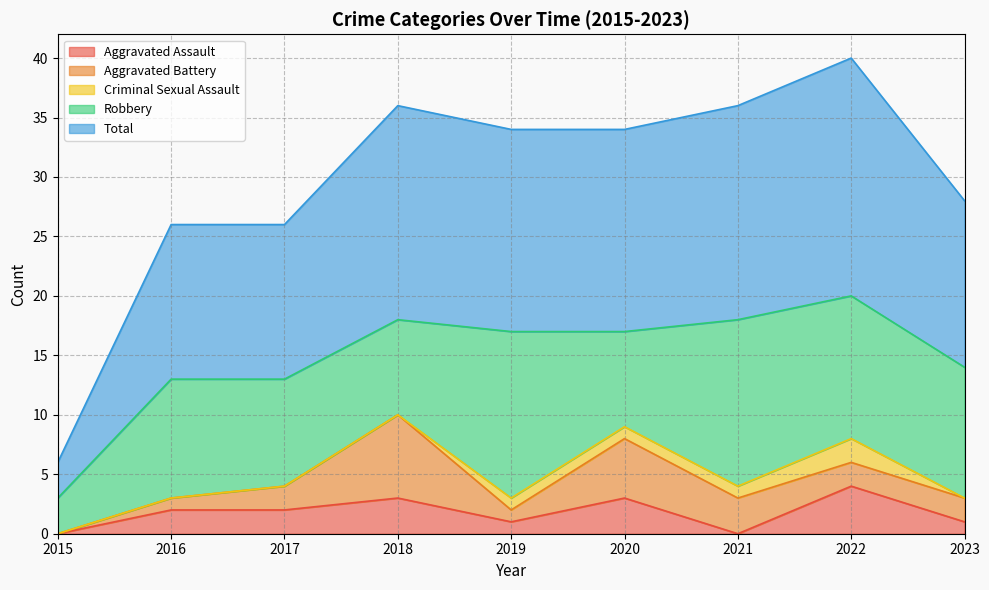

True or false: Criminal Sexual Assault and Aggravated Assault cross at least once.

True